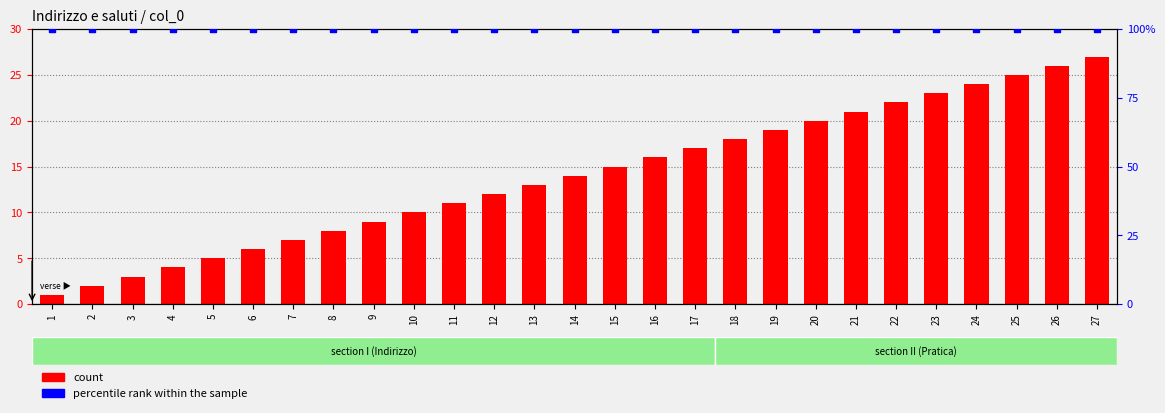

Which series has the largest total across all categories?

percentile rank within the sample